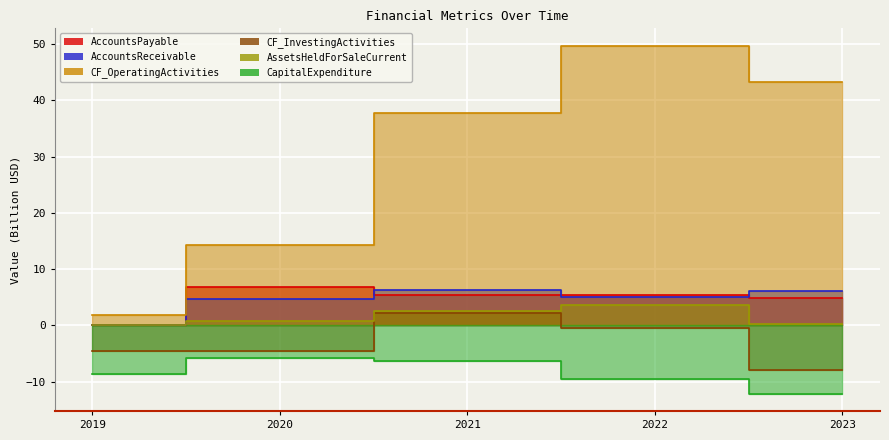

Which series changed the most between 2022 and 2023?

CashFlowFromContinuingInvestingActivities